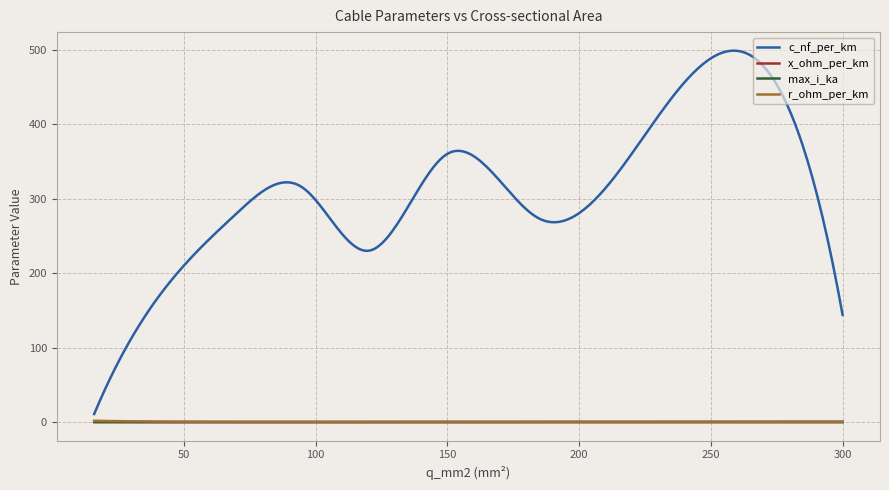

Which series has the largest total across all categories?

c_nf_per_km